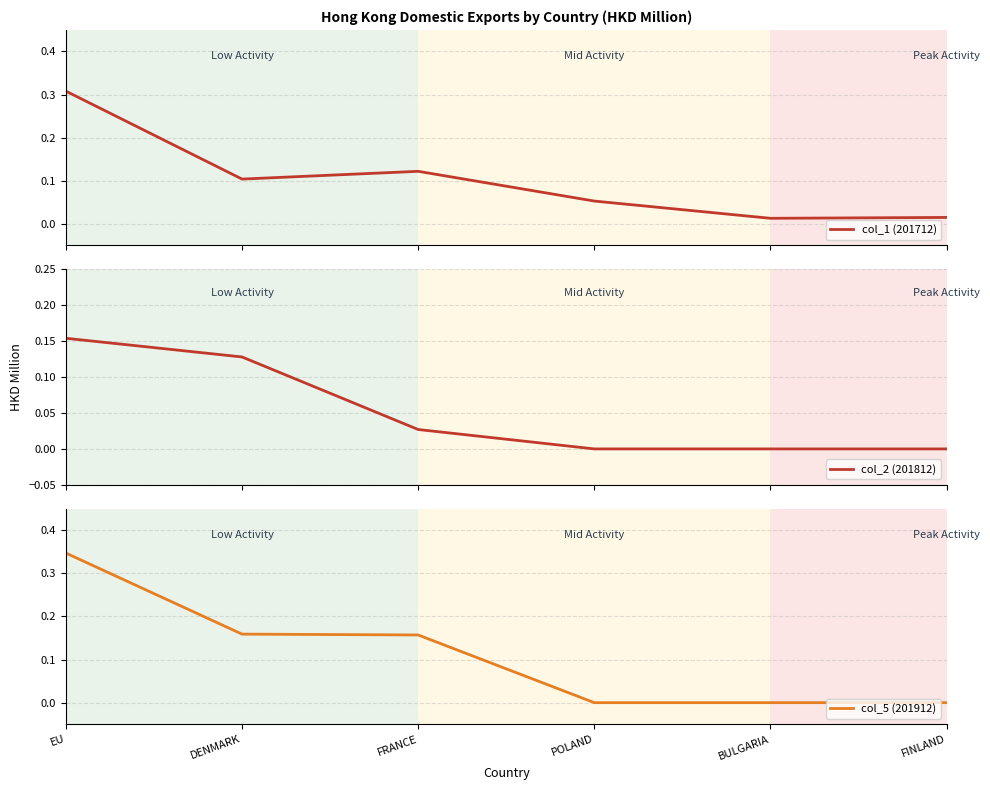

What is the value of the col_2 (201812) point at the 1st from the left?

0.2